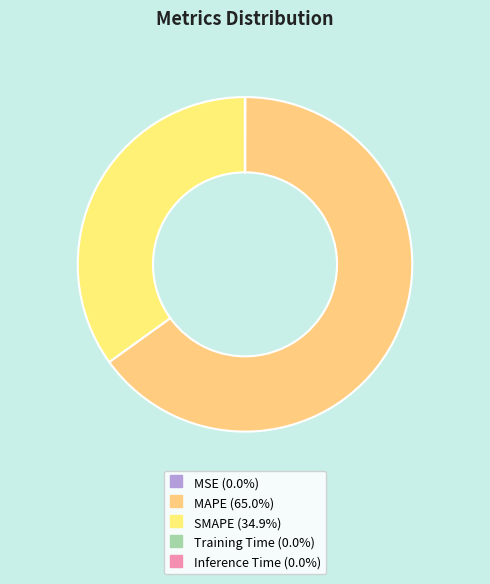

How much of the chart is everything except MAPE?

35.0%